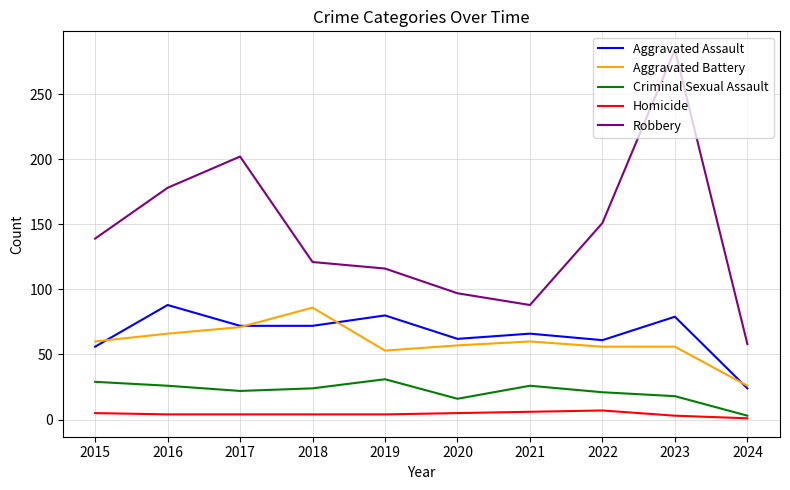

What is the highest value of the Aggravated Assault series?

88